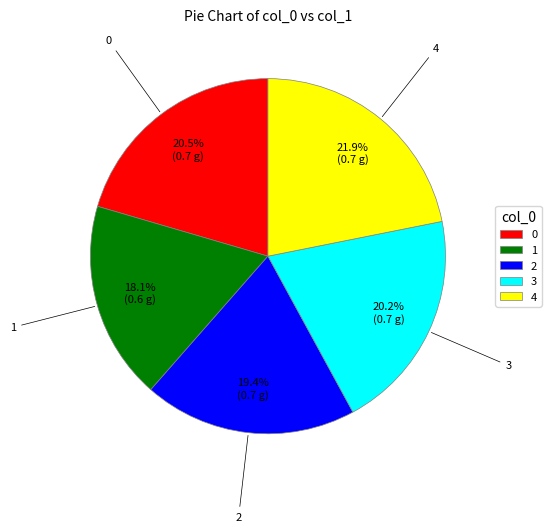

True or false: 3 accounts for 9% of the total.

False